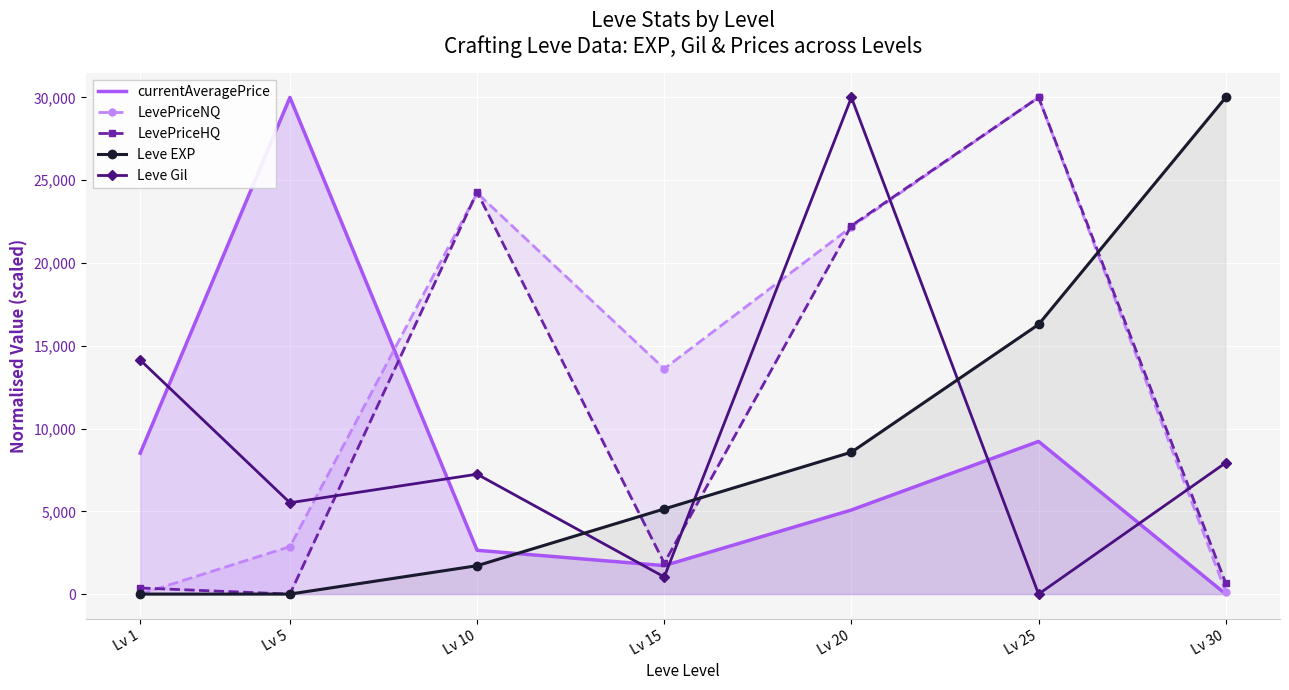

The Leve Gil series shows 5376.2 at Lv 30. True or false?

False